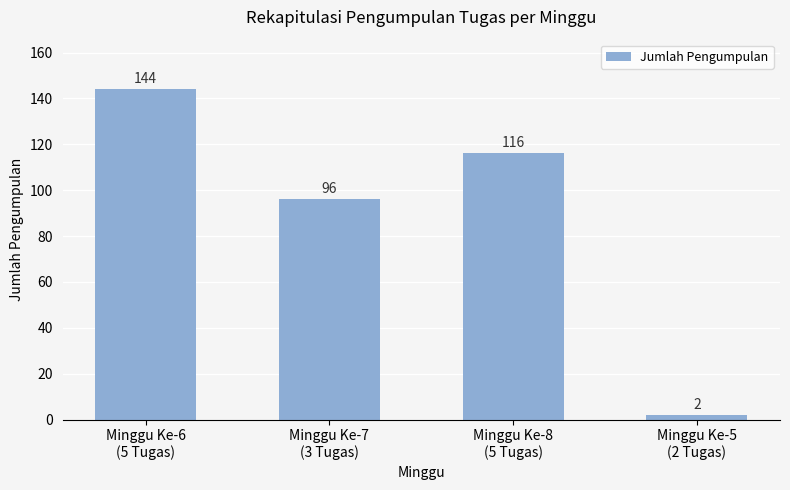

List the labels in order of value, largest first.

Minggu Ke-6
(5 Tugas), Minggu Ke-8
(5 Tugas), Minggu Ke-7
(3 Tugas), Minggu Ke-5
(2 Tugas)